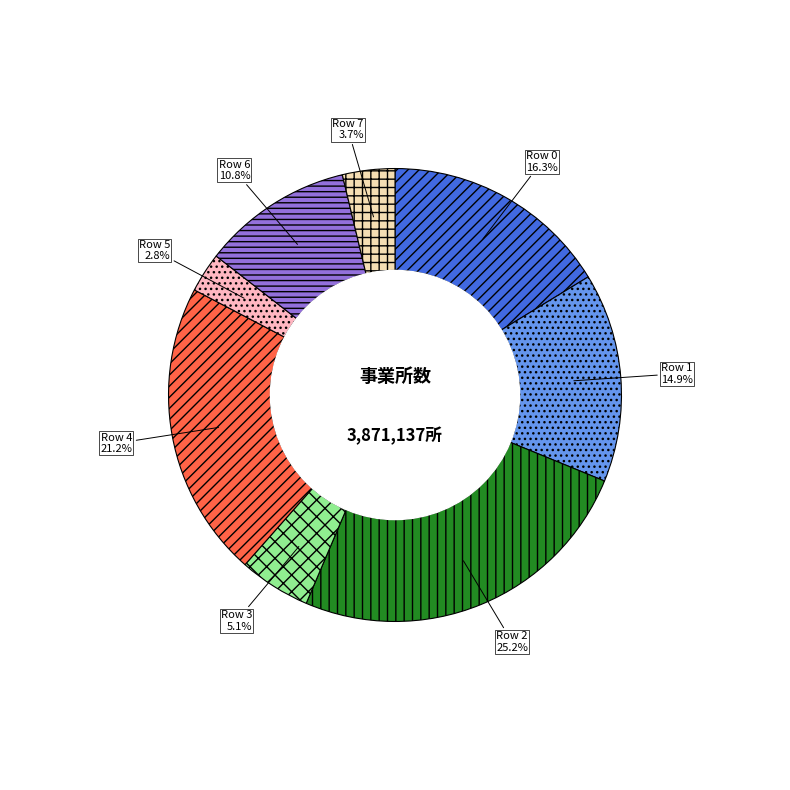

To the nearest percent, what is the average slice percentage?

12%